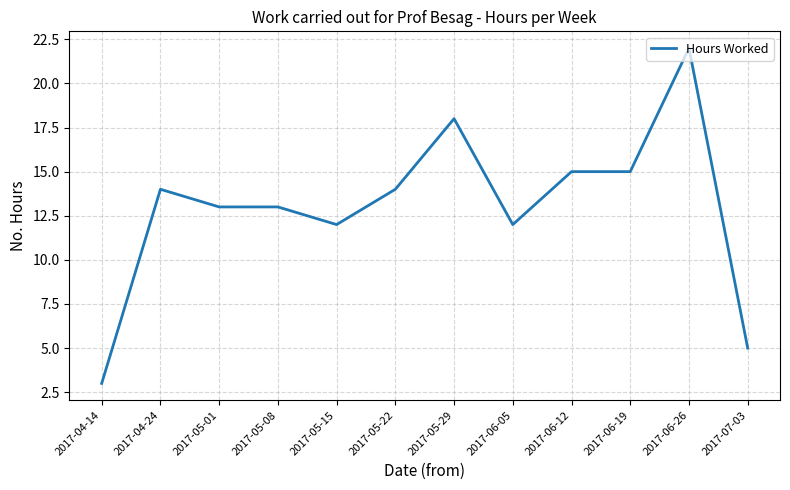

What is the minimum value shown in the chart?

3